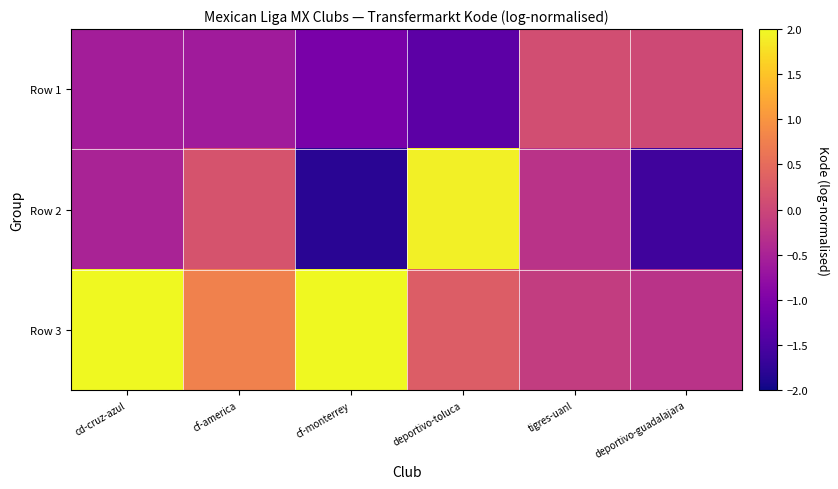

At which category is the sum across all series the highest?

cd-cruz-azul